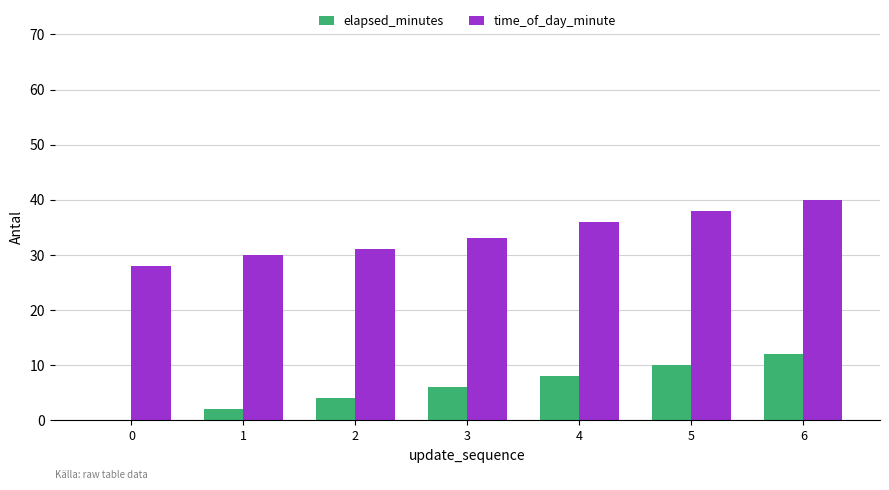

How many elapsed_minutes values are between 2 and 10?

5